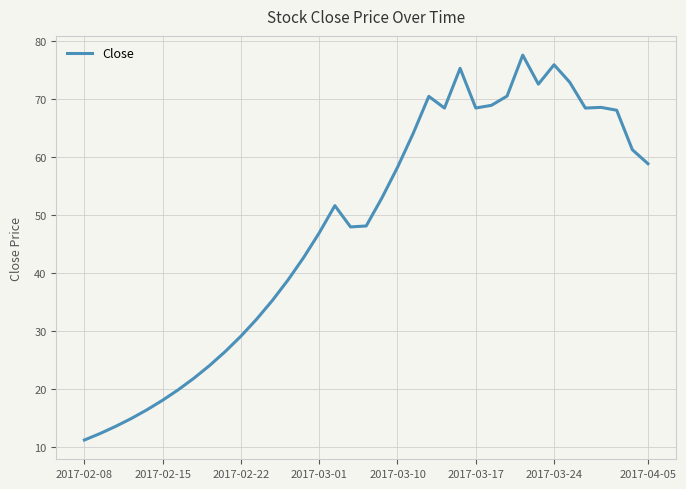

What is the difference between the maximum and minimum values?

66.4